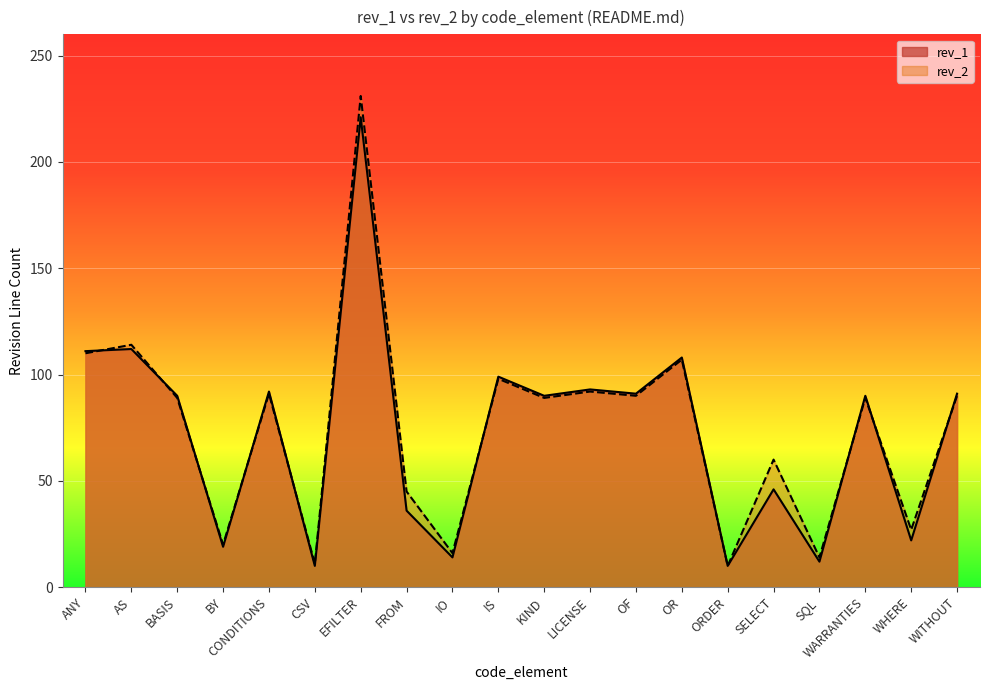

What is the average value of the rev_2 series?

75